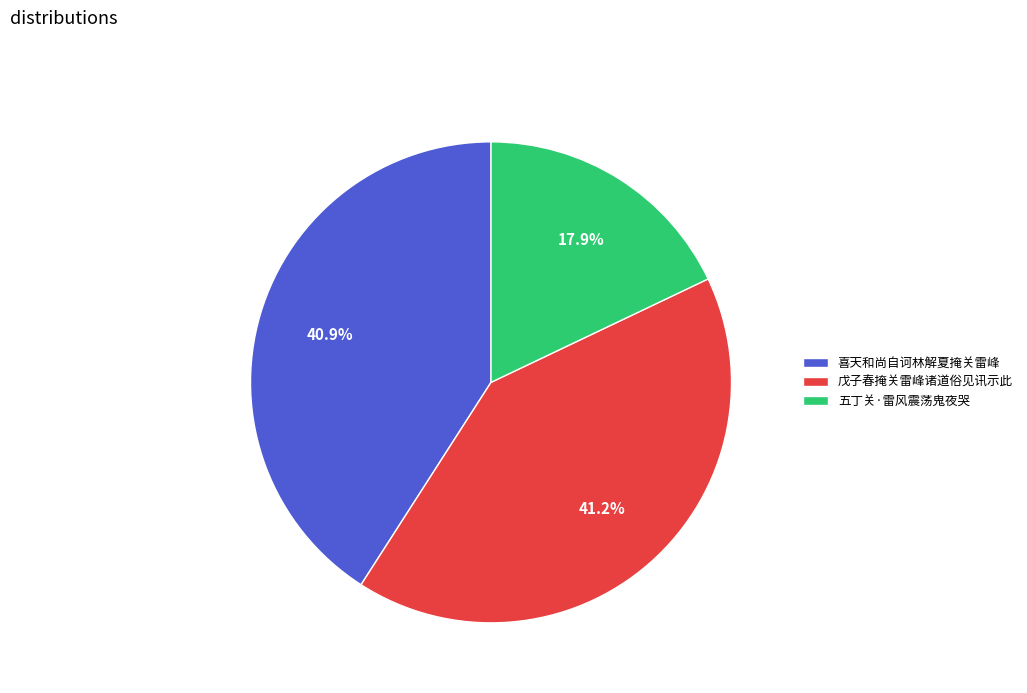

What is the smallest slice in the pie chart?

五丁关·雷风震荡鬼夜哭